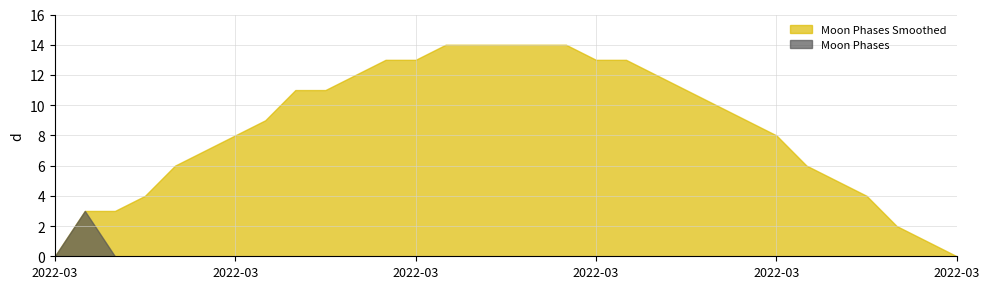

Where do Moon Phases Smoothed and Moon Phases first cross each other?

2022-03-02 and 2022-03-03